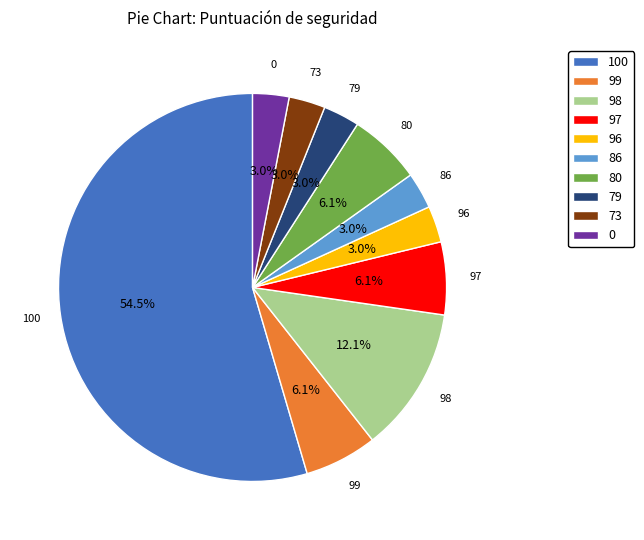

To the nearest percent, what is the average slice percentage?

10%